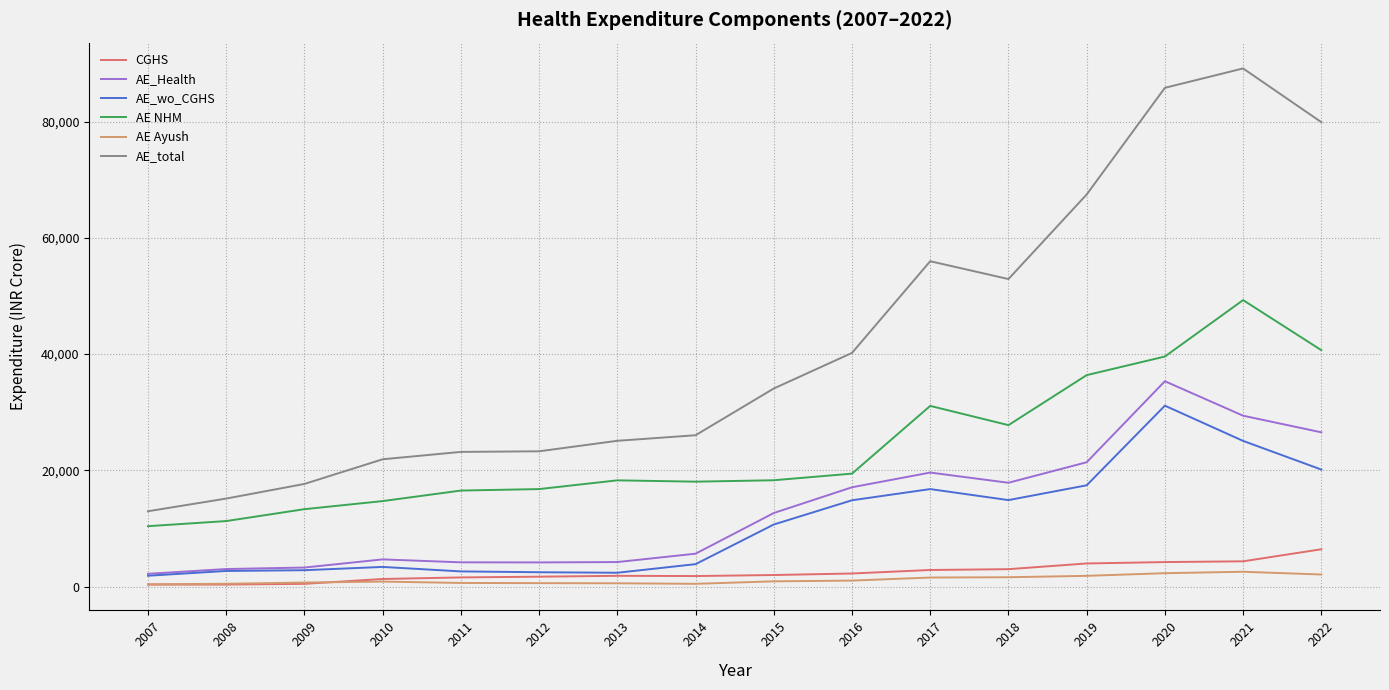

Which series has the largest total across all categories?

AE_total